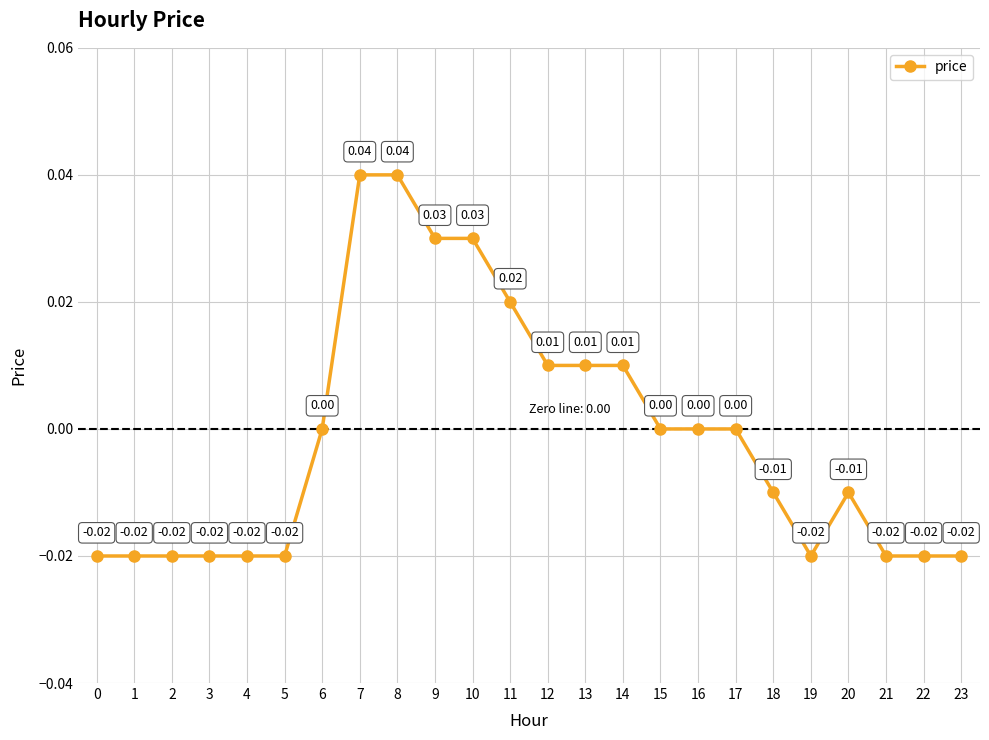

Which has a higher value, 8 or 16?

8